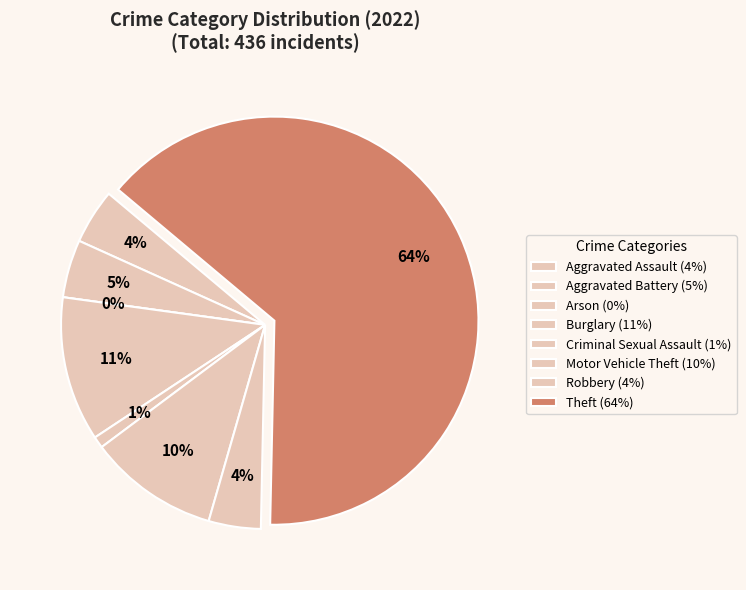

Is it true that Motor Vehicle Theft is 10% of the pie?

True